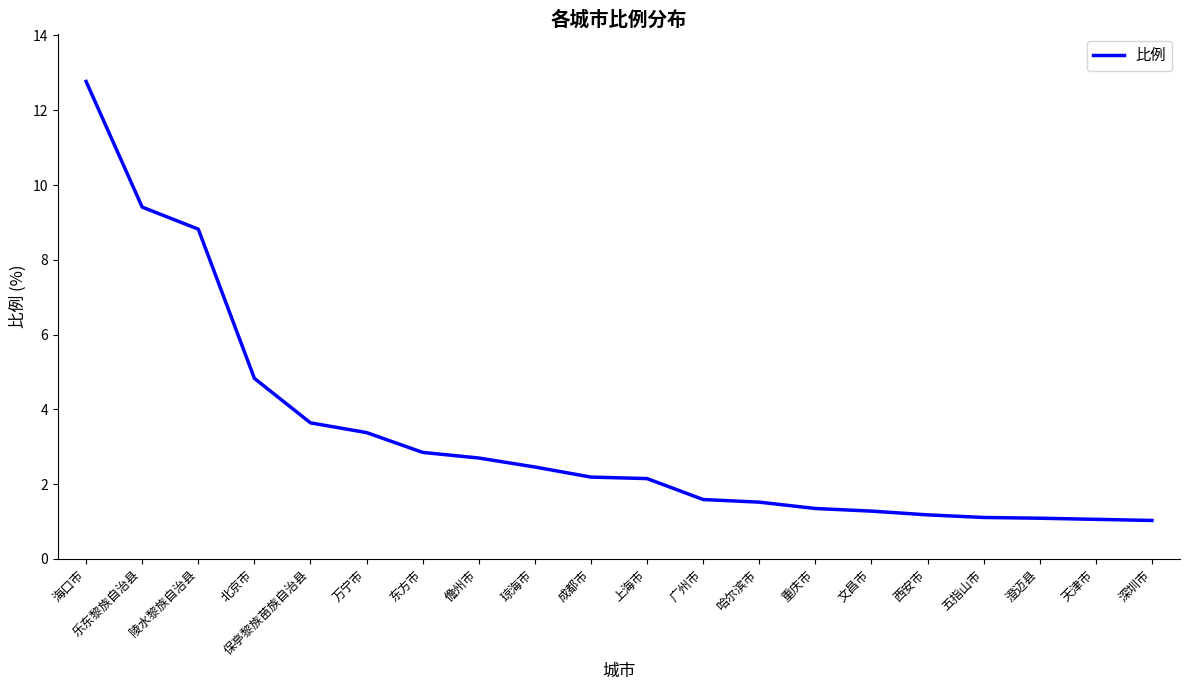

Read the value at 文昌市.

1.3